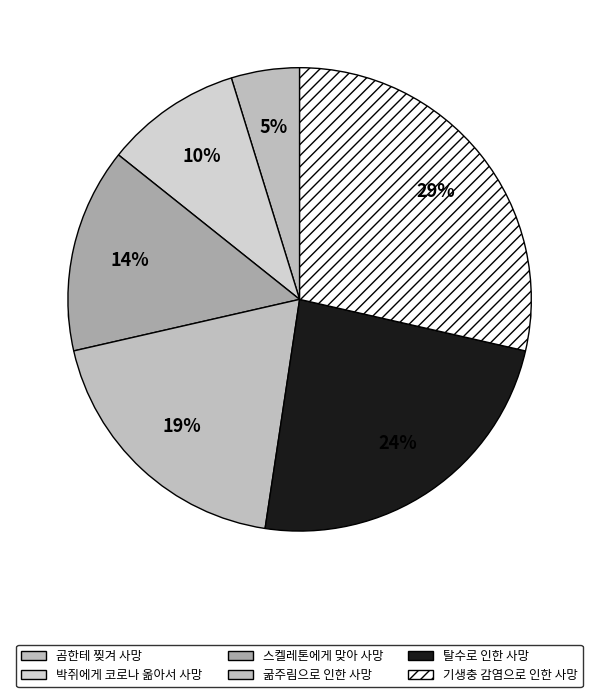

How many segments does this pie chart have?

6